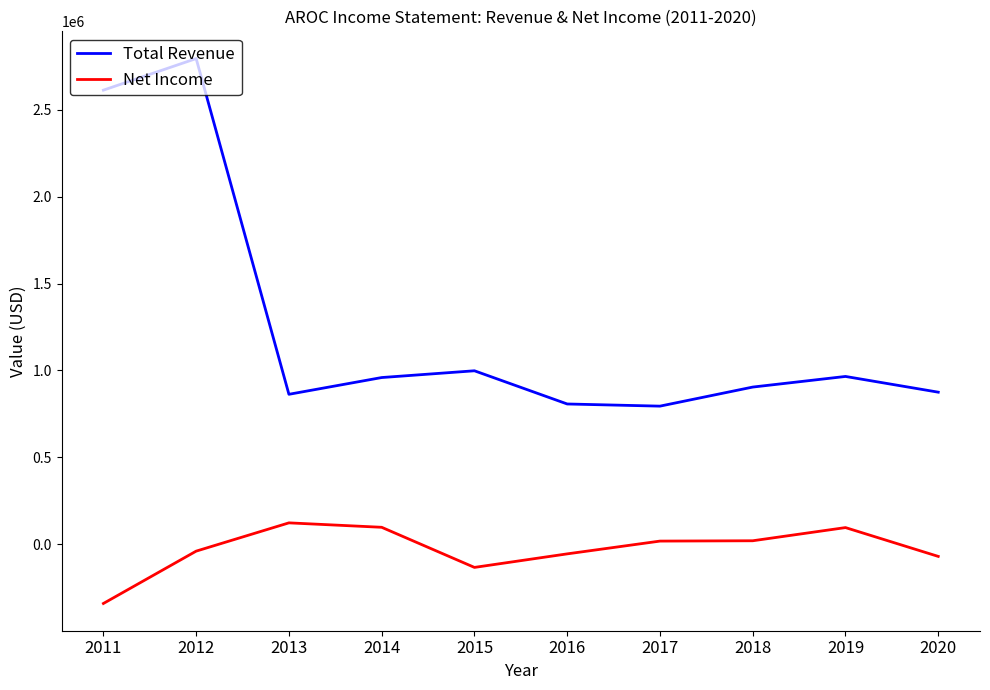

How many series are shown in this chart?

2